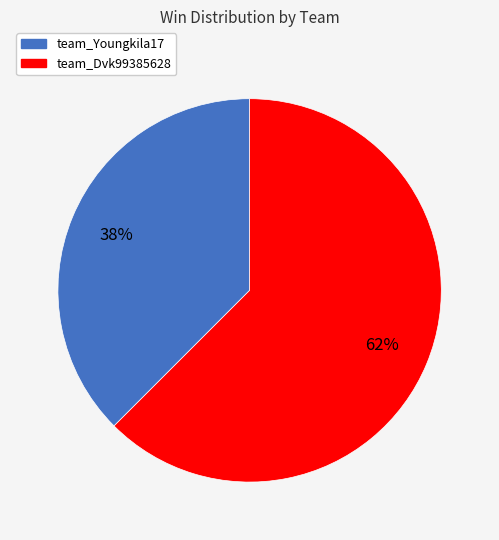

To the nearest percent, what is the average slice percentage?

50%